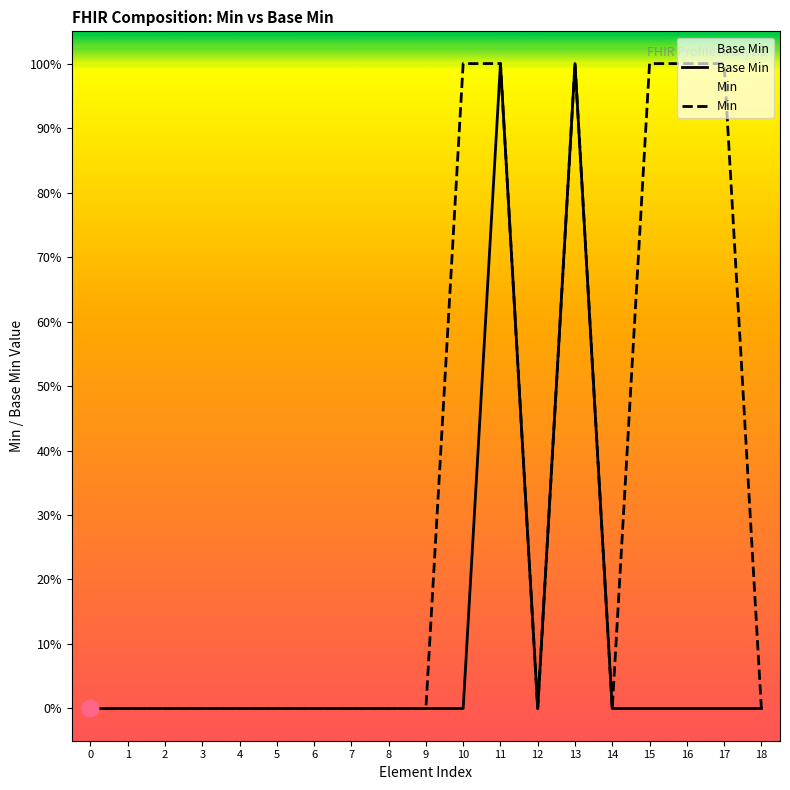

True or false: Base Min and Min cross at least once.

False